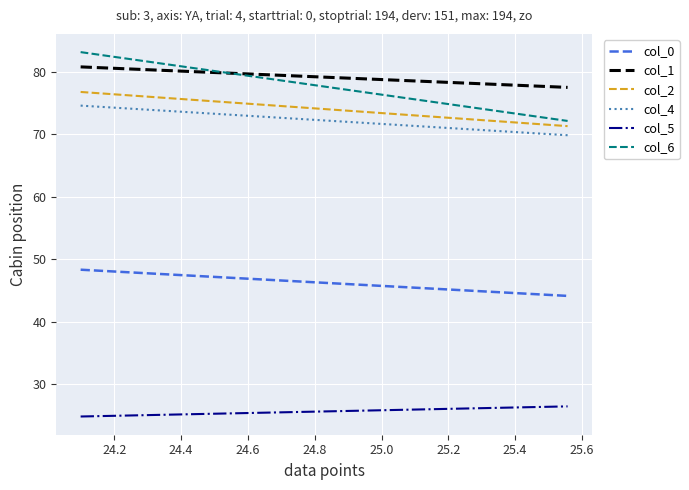

What are all the series names shown in the legend?

col_0, col_1, col_2, col_4, col_5, col_6